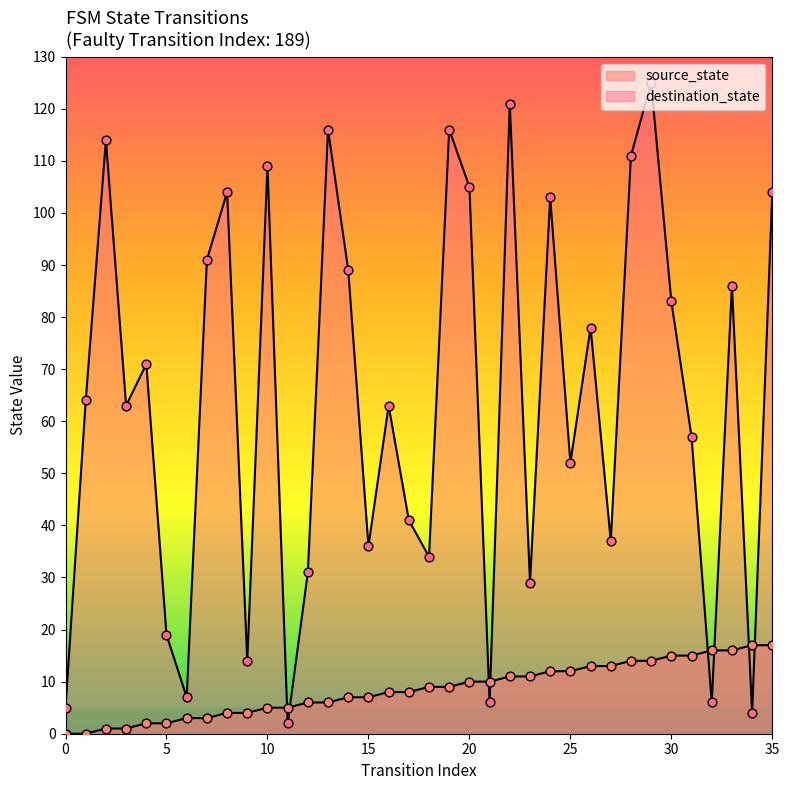

Which series reaches the maximum Y coordinate?

destination_state